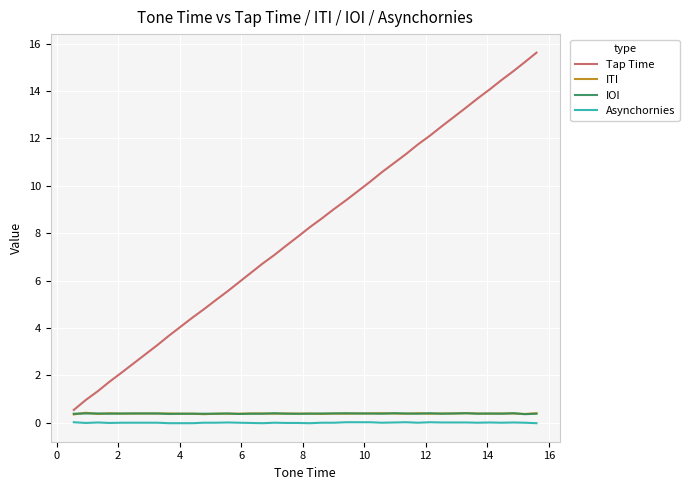

True or false: Asynchornies and ITI intersect in this chart.

False